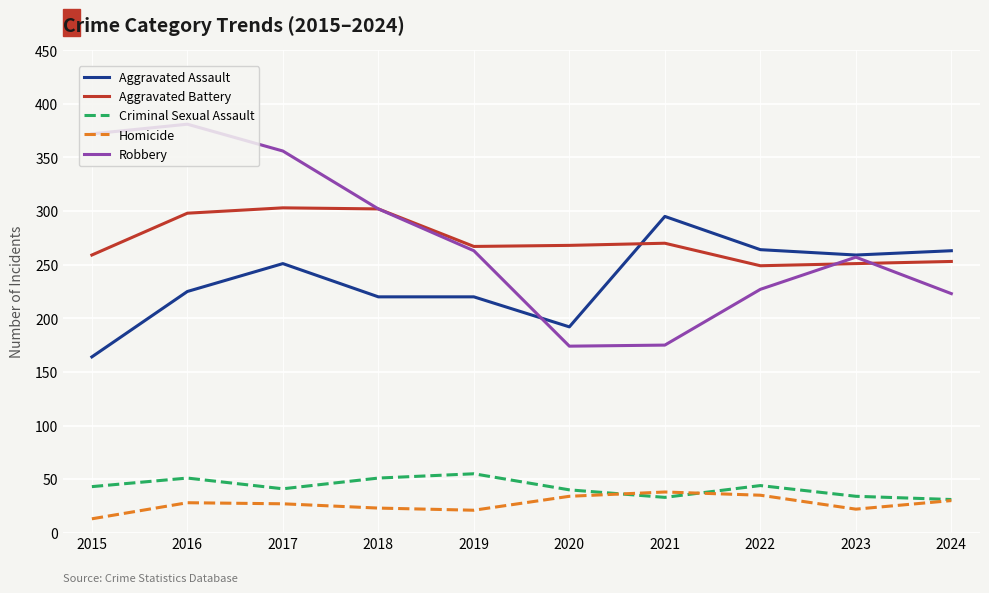

True or false: Aggravated Assault and Criminal Sexual Assault cross at least once.

False